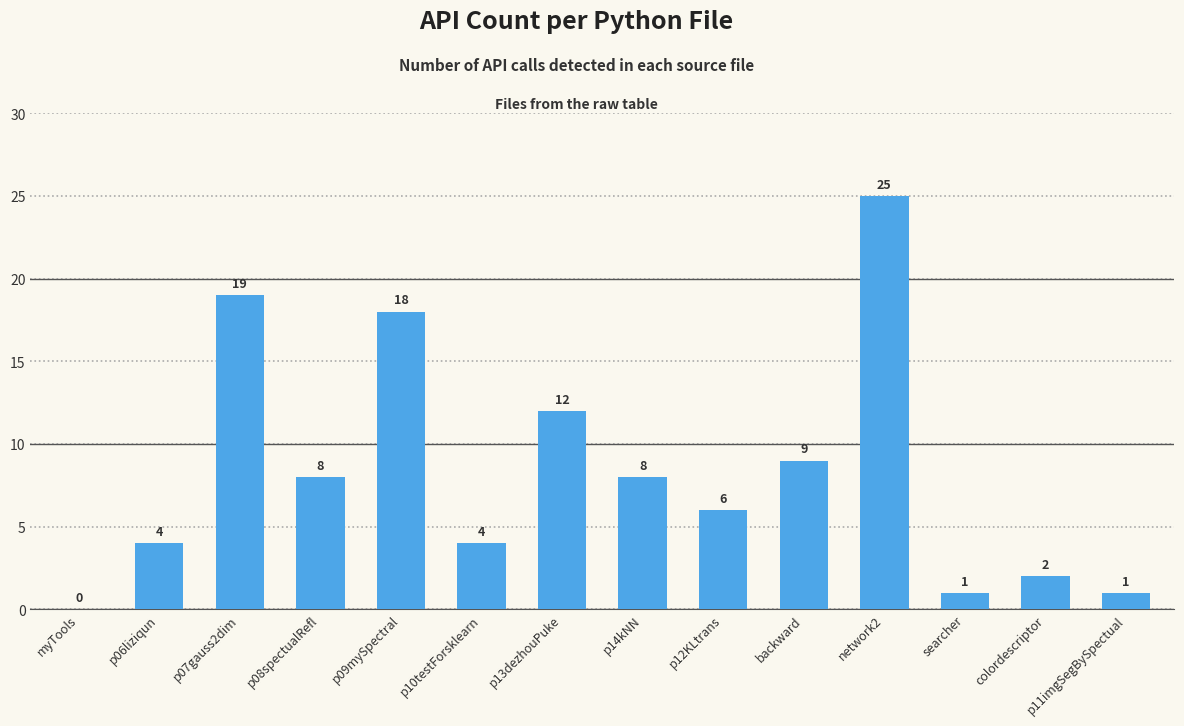

What is the change in value from p10testForsklearn to p12KLtrans?

+2